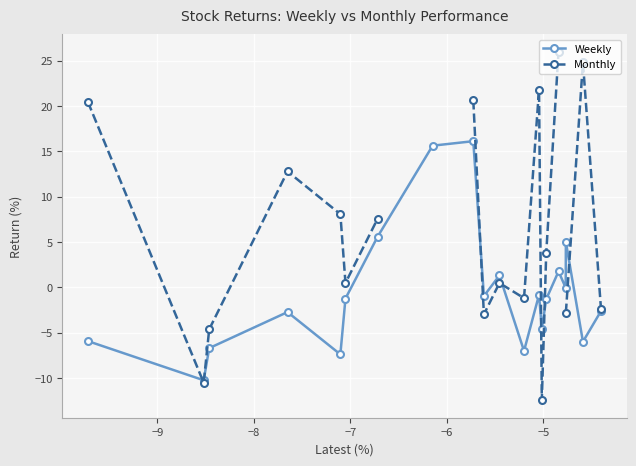

What is the lowest value of the Weekly series?

-10.3